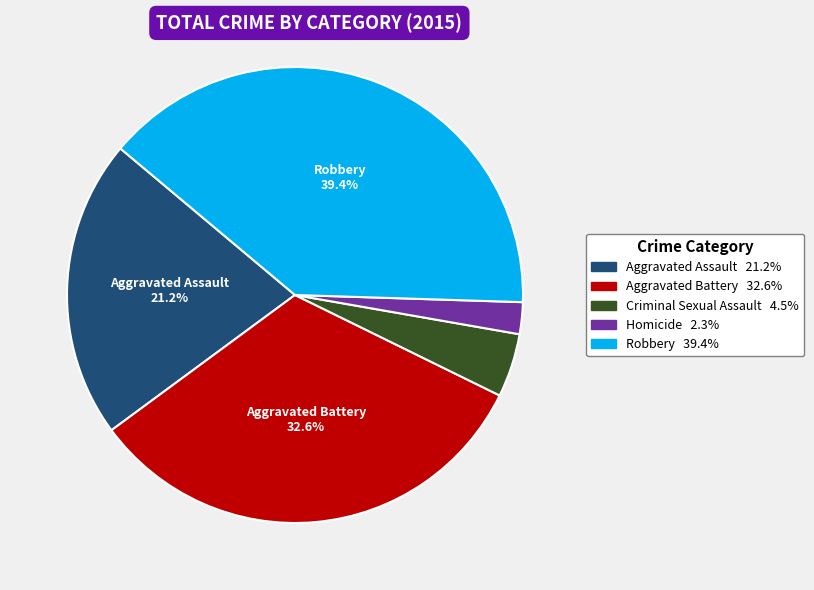

Count the number of slices in the pie.

5